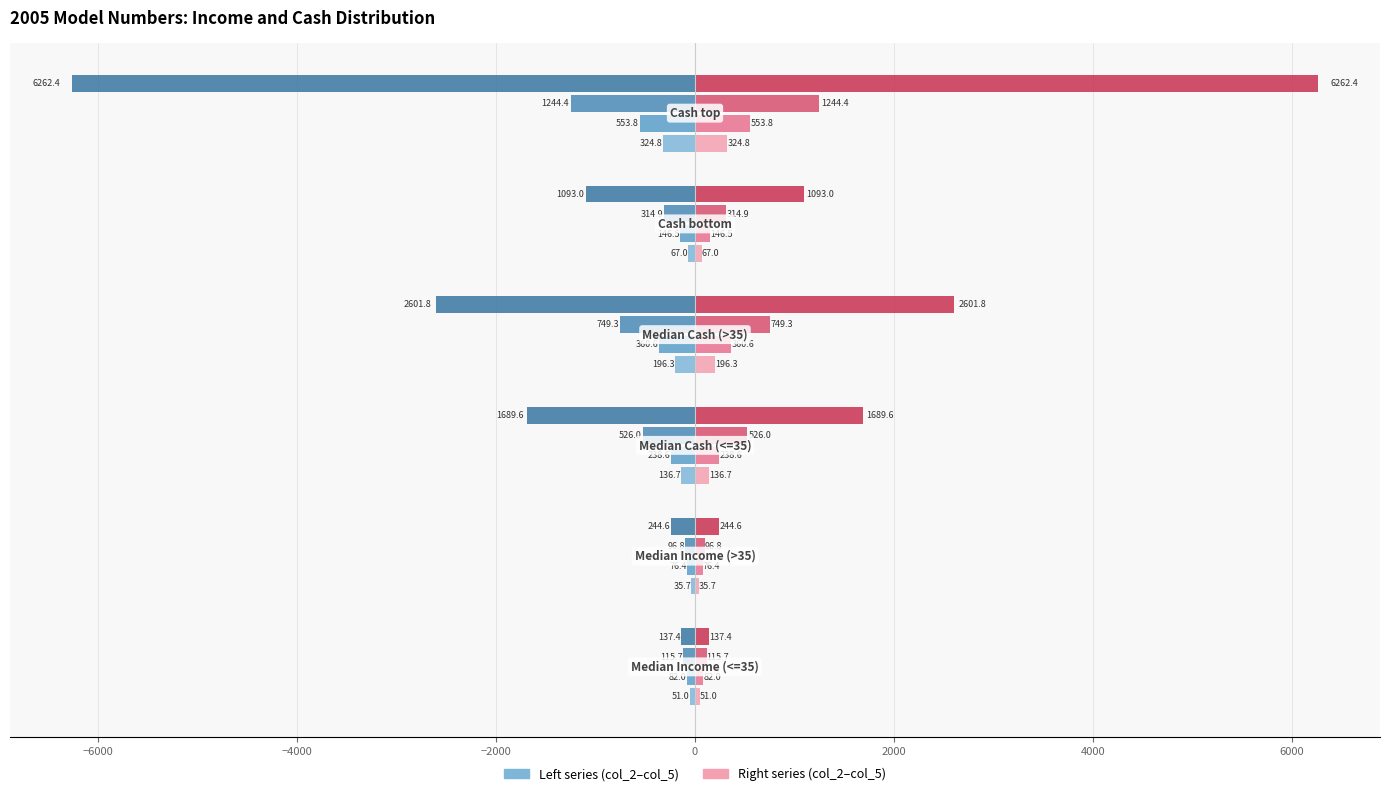

How many categories are shown in the chart?

6